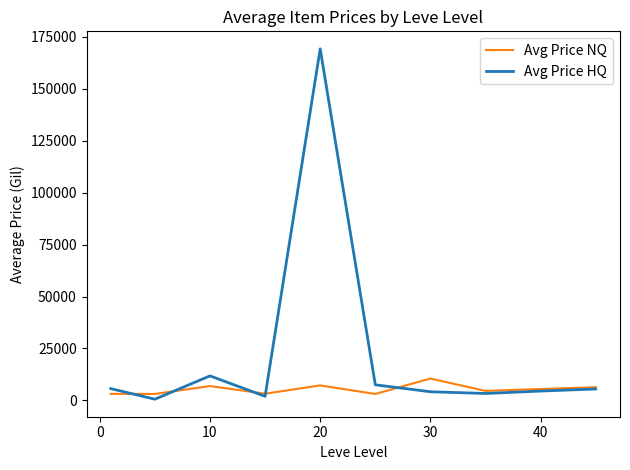

What is the average value of the Avg Price HQ series?

21421.8